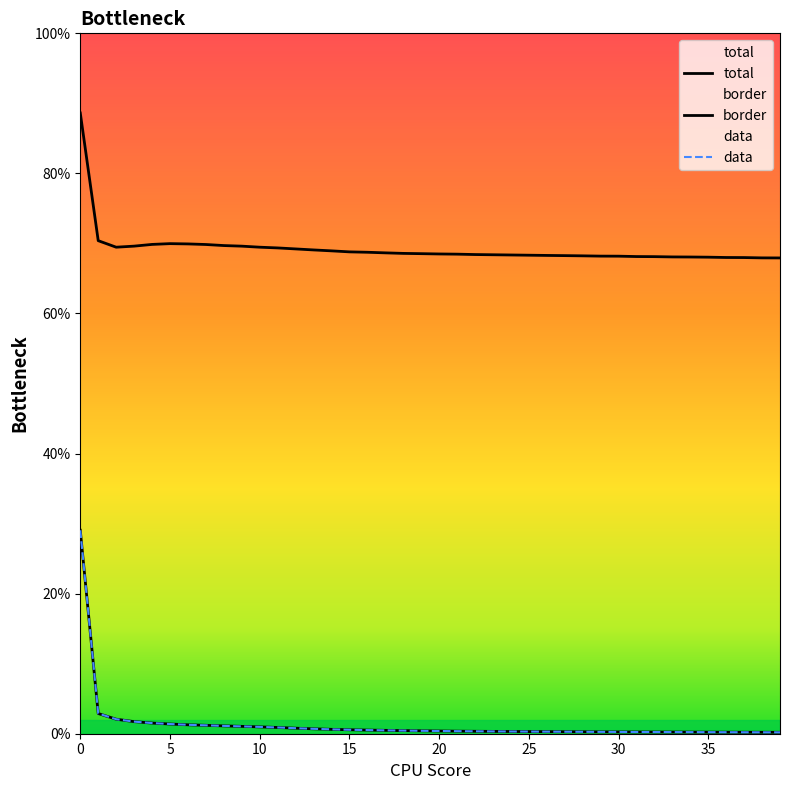

What is the label of the 29th point from the left?

28